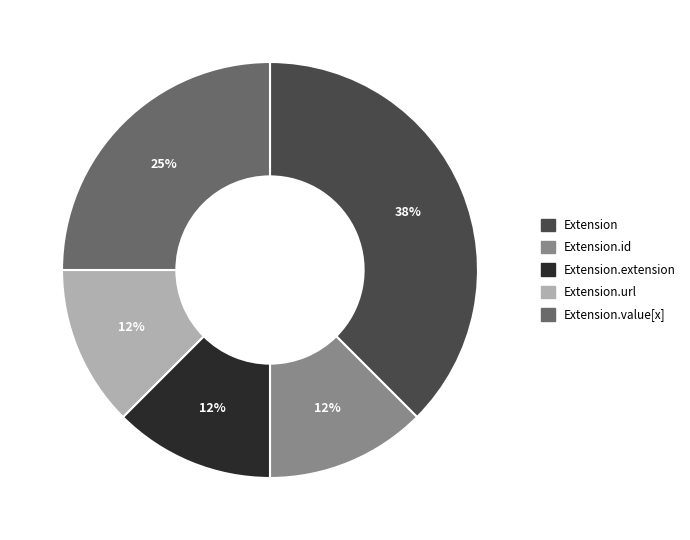

Does any single category account for the majority?

No